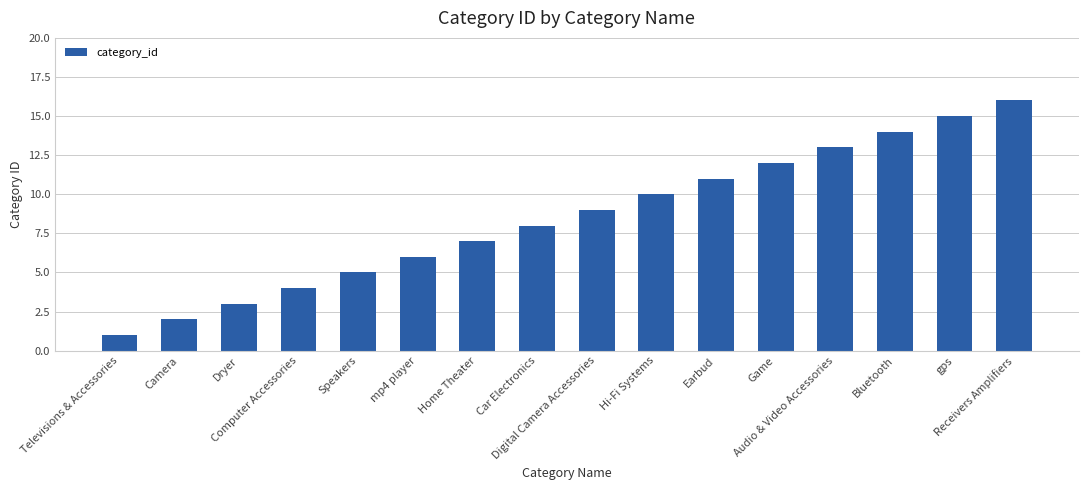

Is it true that the value at Hi-Fi Systems is 16?

False